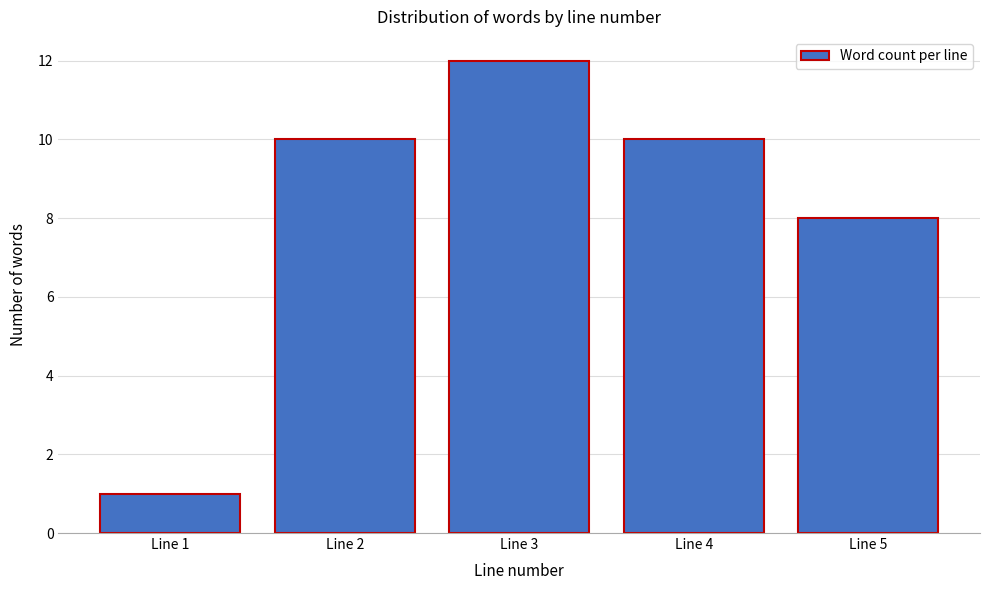

Reading left to right, extract all data points from this chart.

Line 1=1	Line 2=10	Line 3=12	Line 4=10	Line 5=8